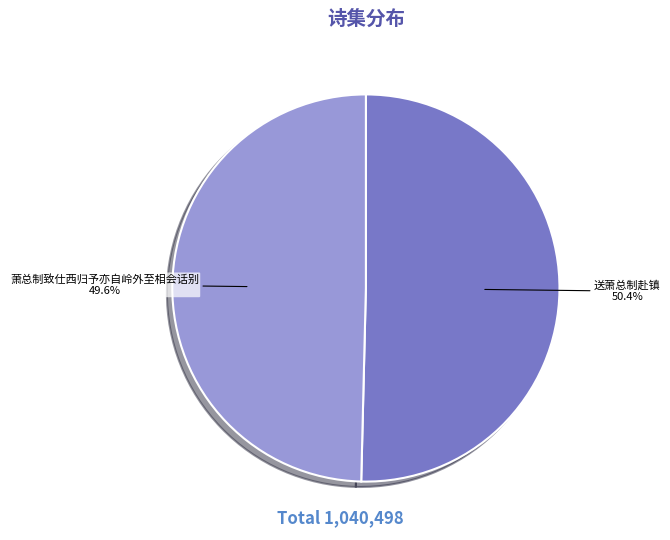

Approximately how many times larger is the value at 萧总制致仕西归予亦自岭外至相会话别 compared to 送萧总制赴镇?

1.0